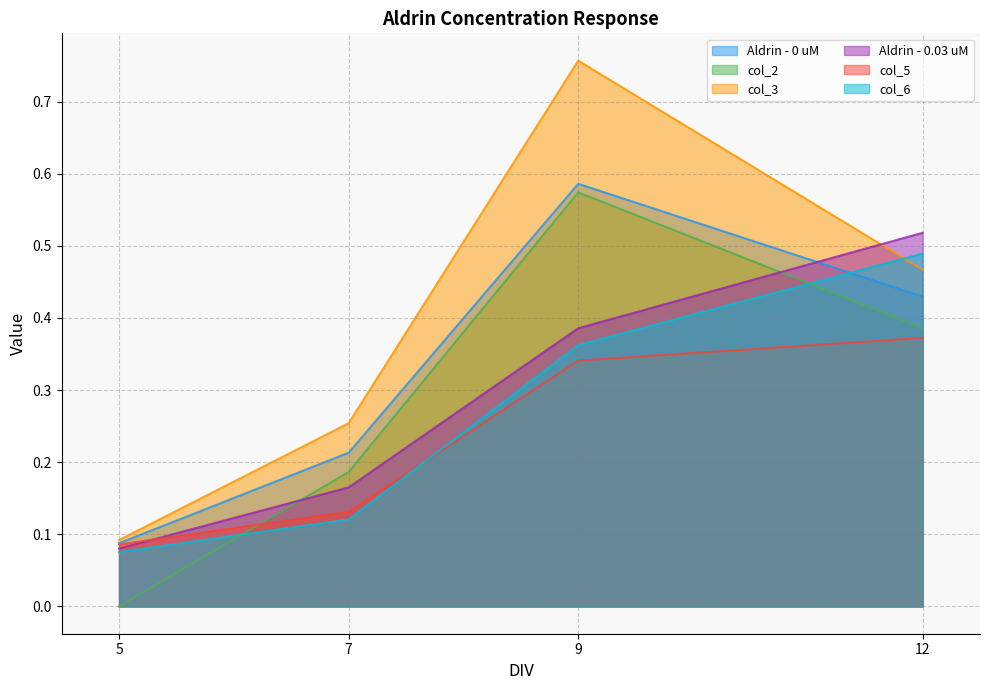

Does the chart have visible grid lines?

Yes